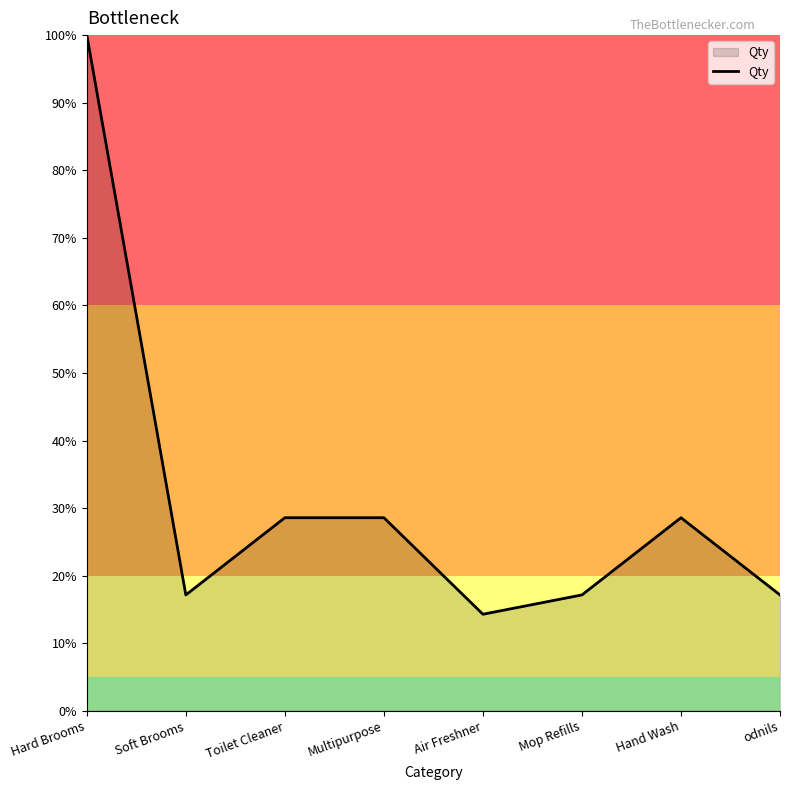

The value at odnils is 17.1. True or false?

True